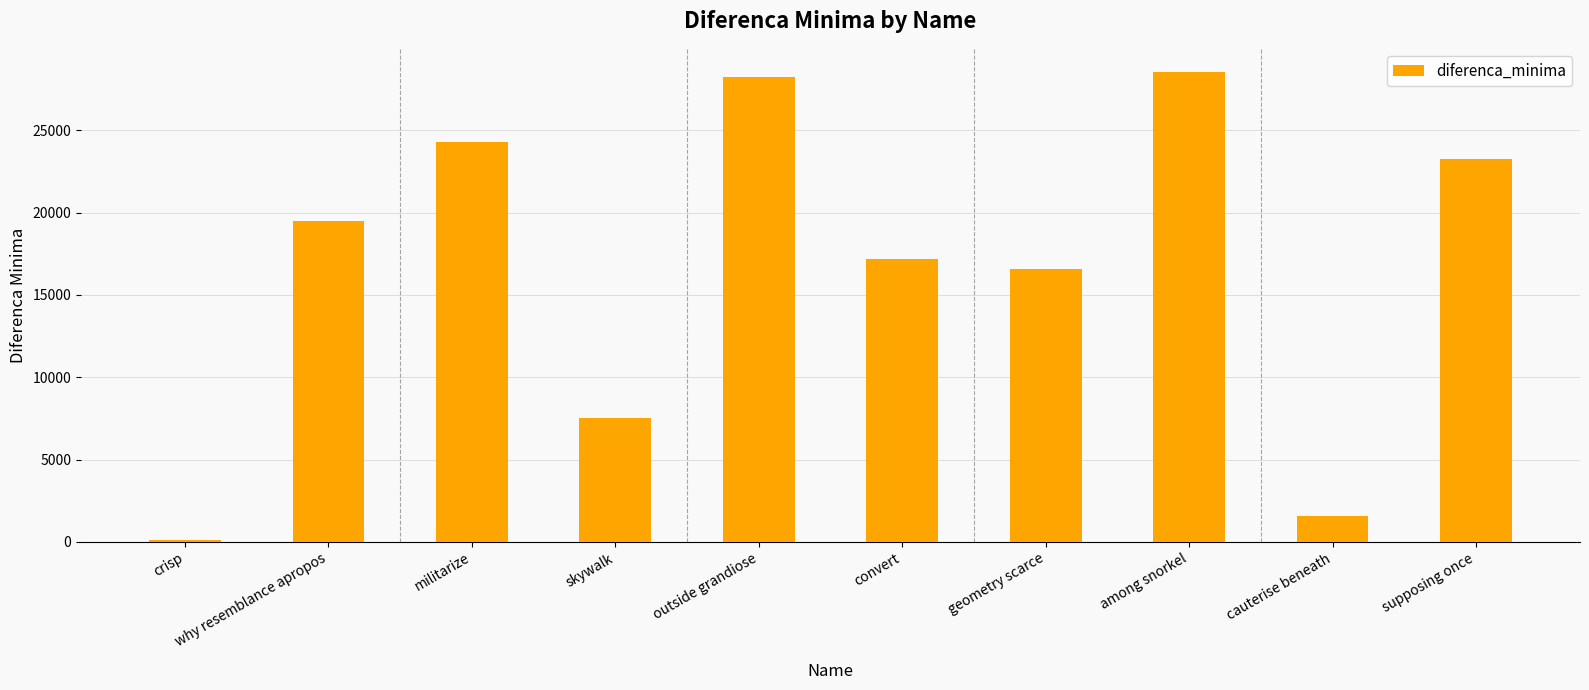

At which category does the chart reach its peak across all series?

among snorkel